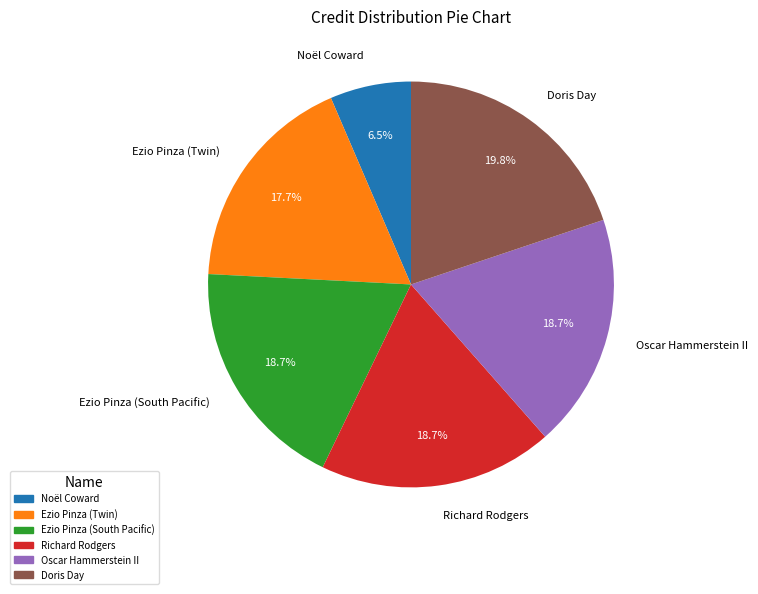

Which category has the smallest portion of the pie?

Noël Coward